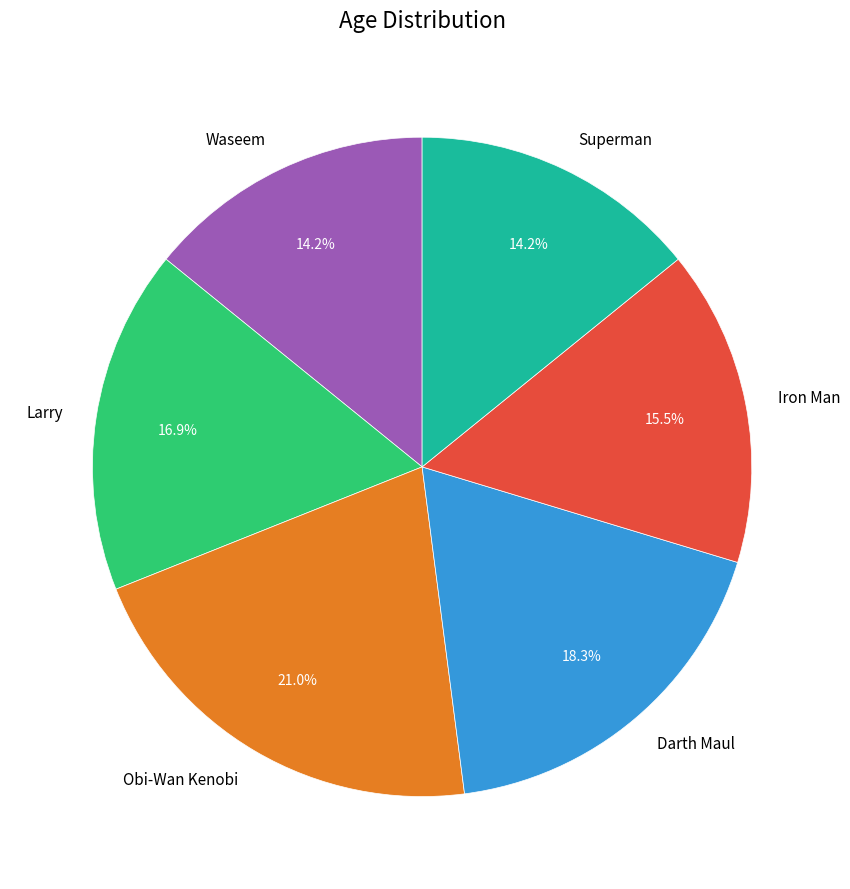

How much of the chart is everything except Superman?

85.8%